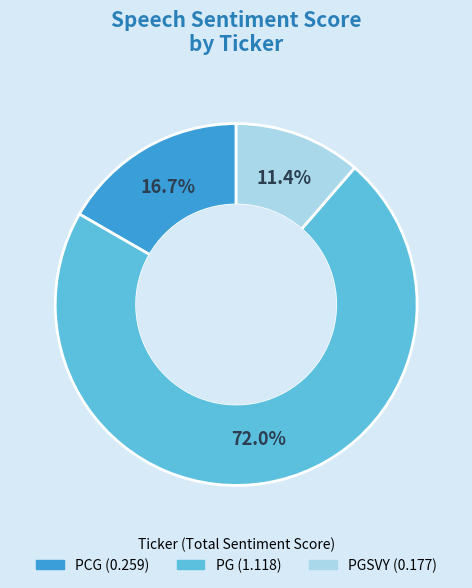

Is there any slice that represents more than half of the pie?

Yes